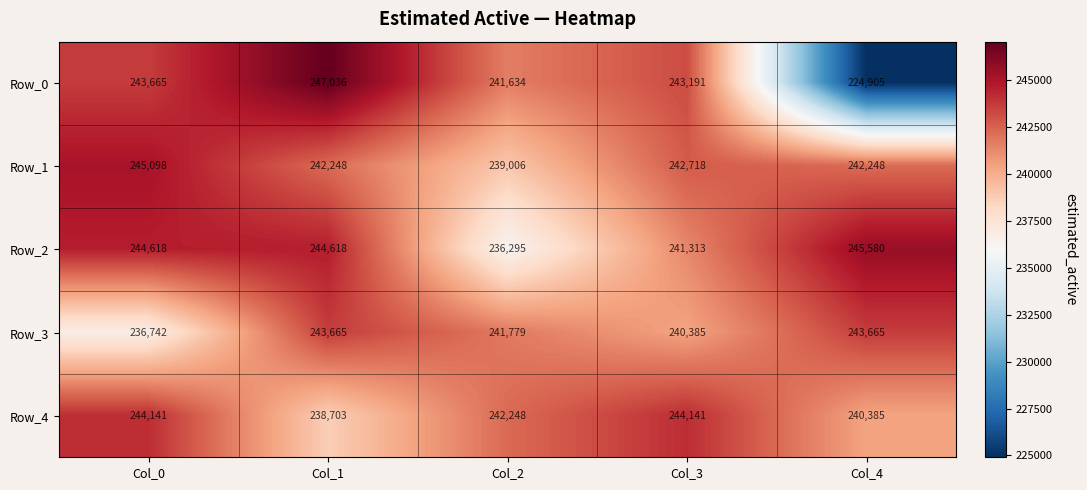

Rank the series by their maximum value, from highest to lowest.

Row_0, Row_2, Row_1, Row_4, Row_3